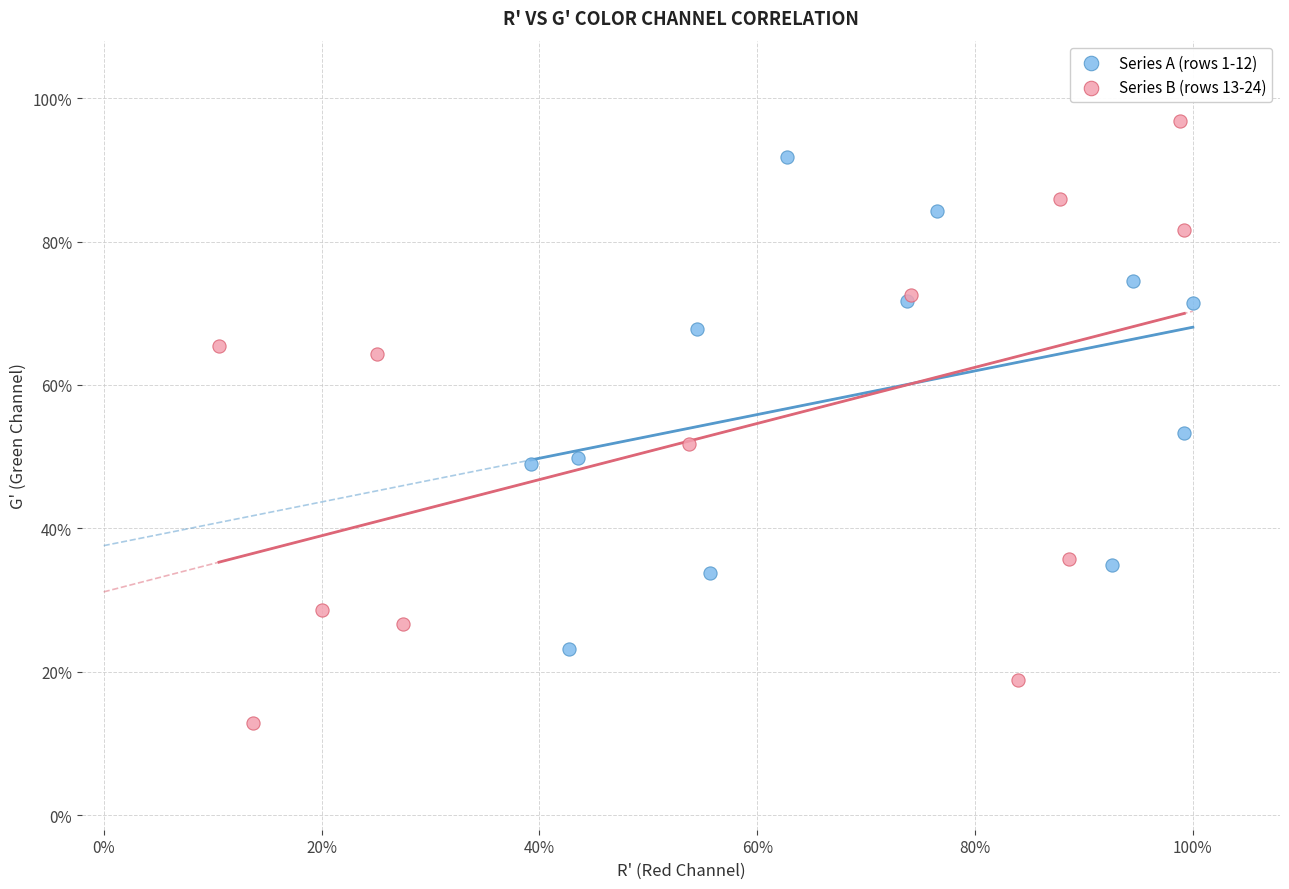

What are all the series names shown in the legend?

Series A (rows 1-12), Series B (rows 13-24)